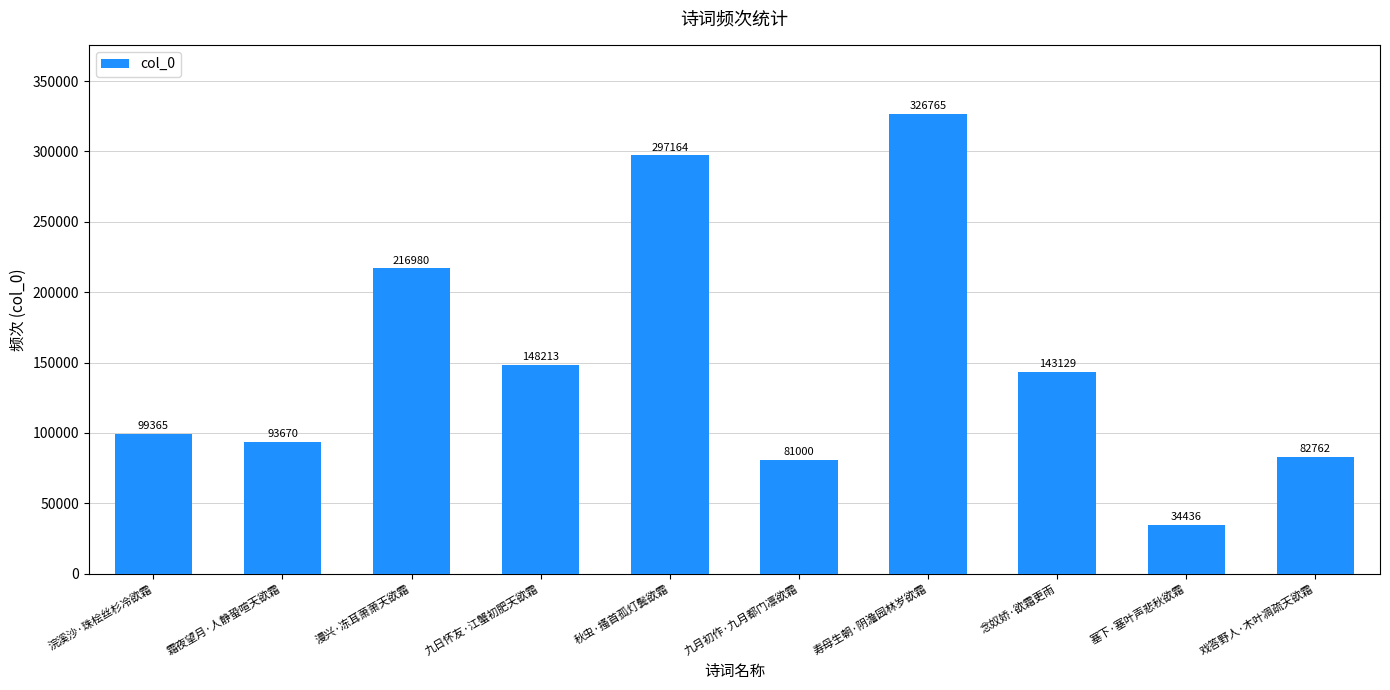

What is the average value?

152348